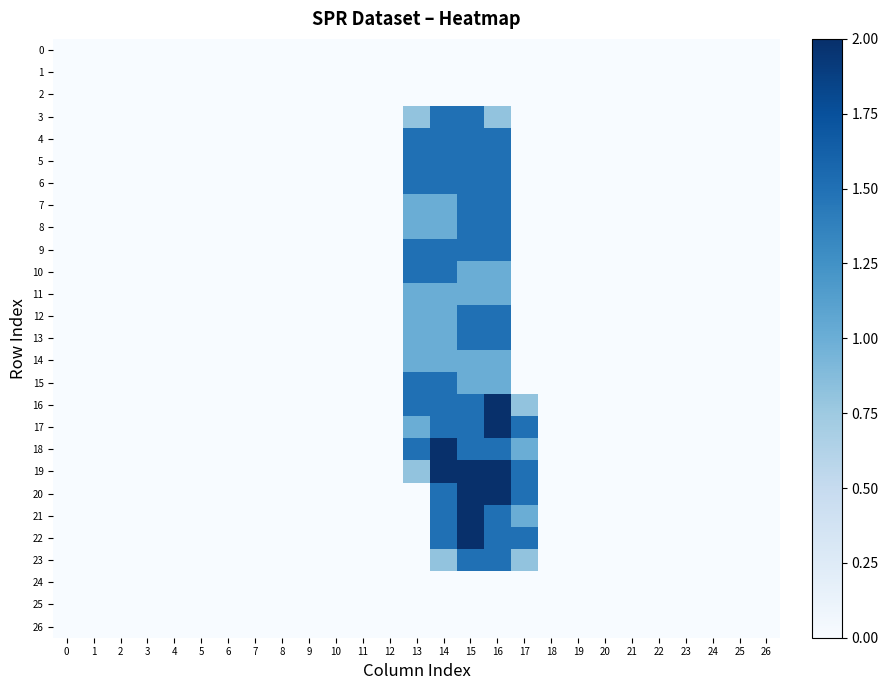

Reading left to right, list all the values displayed in this chart.

0: 0=0.0	1=0.0	2=0.0	3=0.0	4=0.0	5=0.0	6=0.0	7=0.0	8=0.0	9=0.0	10=0.0	11=0.0	12=0.0	13=0.0	14=0.0	15=0.0	16=0.0	17=0.0	18=0.0	19=0.0	20=0.0	21=0.0	22=0.0	23=0.0	24=0.0	25=0.0	26=0.0
1: 0=0.0	1=0.0	2=0.0	3=0.0	4=0.0	5=0.0	6=0.0	7=0.0	8=0.0	9=0.0	10=0.0	11=0.0	12=0.0	13=0.0	14=0.0	15=0.0	16=0.0	17=0.0	18=0.0	19=0.0	20=0.0	21=0.0	22=0.0	23=0.0	24=0.0	25=0.0	26=0.0
2: 0=0.0	1=0.0	2=0.0	3=0.0	4=0.0	5=0.0	6=0.0	7=0.0	8=0.0	9=0.0	10=0.0	11=0.0	12=0.0	13=0.0	14=0.0	15=0.0	16=0.0	17=0.0	18=0.0	19=0.0	20=0.0	21=0.0	22=0.0	23=0.0	24=0.0	25=0.0	26=0.0
3: 0=0.0	1=0.0	2=0.0	3=0.0	4=0.0	5=0.0	6=0.0	7=0.0	8=0.0	9=0.0	10=0.0	11=0.0	12=0.0	13=0.8	14=1.5	15=1.5	16=0.8	17=0.0	18=0.0	19=0.0	20=0.0	21=0.0	22=0.0	23=0.0	24=0.0	25=0.0	26=0.0
4: 0=0.0	1=0.0	2=0.0	3=0.0	4=0.0	5=0.0	6=0.0	7=0.0	8=0.0	9=0.0	10=0.0	11=0.0	12=0.0	13=1.5	14=1.5	15=1.5	16=1.5	17=0.0	18=0.0	19=0.0	20=0.0	21=0.0	22=0.0	23=0.0	24=0.0	25=0.0	26=0.0
5: 0=0.0	1=0.0	2=0.0	3=0.0	4=0.0	5=0.0	6=0.0	7=0.0	8=0.0	9=0.0	10=0.0	11=0.0	12=0.0	13=1.5	14=1.5	15=1.5	16=1.5	17=0.0	18=0.0	19=0.0	20=0.0	21=0.0	22=0.0	23=0.0	24=0.0	25=0.0	26=0.0
6: 0=0.0	1=0.0	2=0.0	3=0.0	4=0.0	5=0.0	6=0.0	7=0.0	8=0.0	9=0.0	10=0.0	11=0.0	12=0.0	13=1.5	14=1.5	15=1.5	16=1.5	17=0.0	18=0.0	19=0.0	20=0.0	21=0.0	22=0.0	23=0.0	24=0.0	25=0.0	26=0.0
7: 0=0.0	1=0.0	2=0.0	3=0.0	4=0.0	5=0.0	6=0.0	7=0.0	8=0.0	9=0.0	10=0.0	11=0.0	12=0.0	13=1.0	14=1.0	15=1.5	16=1.5	17=0.0	18=0.0	19=0.0	20=0.0	21=0.0	22=0.0	23=0.0	24=0.0	25=0.0	26=0.0
8: 0=0.0	1=0.0	2=0.0	3=0.0	4=0.0	5=0.0	6=0.0	7=0.0	8=0.0	9=0.0	10=0.0	11=0.0	12=0.0	13=1.0	14=1.0	15=1.5	16=1.5	17=0.0	18=0.0	19=0.0	20=0.0	21=0.0	22=0.0	23=0.0	24=0.0	25=0.0	26=0.0
9: 0=0.0	1=0.0	2=0.0	3=0.0	4=0.0	5=0.0	6=0.0	7=0.0	8=0.0	9=0.0	10=0.0	11=0.0	12=0.0	13=1.5	14=1.5	15=1.5	16=1.5	17=0.0	18=0.0	19=0.0	20=0.0	21=0.0	22=0.0	23=0.0	24=0.0	25=0.0	26=0.0
10: 0=0.0	1=0.0	2=0.0	3=0.0	4=0.0	5=0.0	6=0.0	7=0.0	8=0.0	9=0.0	10=0.0	11=0.0	12=0.0	13=1.5	14=1.5	15=1.0	16=1.0	17=0.0	18=0.0	19=0.0	20=0.0	21=0.0	22=0.0	23=0.0	24=0.0	25=0.0	26=0.0
11: 0=0.0	1=0.0	2=0.0	3=0.0	4=0.0	5=0.0	6=0.0	7=0.0	8=0.0	9=0.0	10=0.0	11=0.0	12=0.0	13=1.0	14=1.0	15=1.0	16=1.0	17=0.0	18=0.0	19=0.0	20=0.0	21=0.0	22=0.0	23=0.0	24=0.0	25=0.0	26=0.0
12: 0=0.0	1=0.0	2=0.0	3=0.0	4=0.0	5=0.0	6=0.0	7=0.0	8=0.0	9=0.0	10=0.0	11=0.0	12=0.0	13=1.0	14=1.0	15=1.5	16=1.5	17=0.0	18=0.0	19=0.0	20=0.0	21=0.0	22=0.0	23=0.0	24=0.0	25=0.0	26=0.0
13: 0=0.0	1=0.0	2=0.0	3=0.0	4=0.0	5=0.0	6=0.0	7=0.0	8=0.0	9=0.0	10=0.0	11=0.0	12=0.0	13=1.0	14=1.0	15=1.5	16=1.5	17=0.0	18=0.0	19=0.0	20=0.0	21=0.0	22=0.0	23=0.0	24=0.0	25=0.0	26=0.0
14: 0=0.0	1=0.0	2=0.0	3=0.0	4=0.0	5=0.0	6=0.0	7=0.0	8=0.0	9=0.0	10=0.0	11=0.0	12=0.0	13=1.0	14=1.0	15=1.0	16=1.0	17=0.0	18=0.0	19=0.0	20=0.0	21=0.0	22=0.0	23=0.0	24=0.0	25=0.0	26=0.0
15: 0=0.0	1=0.0	2=0.0	3=0.0	4=0.0	5=0.0	6=0.0	7=0.0	8=0.0	9=0.0	10=0.0	11=0.0	12=0.0	13=1.5	14=1.5	15=1.0	16=1.0	17=0.0	18=0.0	19=0.0	20=0.0	21=0.0	22=0.0	23=0.0	24=0.0	25=0.0	26=0.0
16: 0=0.0	1=0.0	2=0.0	3=0.0	4=0.0	5=0.0	6=0.0	7=0.0	8=0.0	9=0.0	10=0.0	11=0.0	12=0.0	13=1.5	14=1.5	15=1.5	16=2.0	17=0.8	18=0.0	19=0.0	20=0.0	21=0.0	22=0.0	23=0.0	24=0.0	25=0.0	26=0.0
17: 0=0.0	1=0.0	2=0.0	3=0.0	4=0.0	5=0.0	6=0.0	7=0.0	8=0.0	9=0.0	10=0.0	11=0.0	12=0.0	13=1.0	14=1.5	15=1.5	16=2.0	17=1.5	18=0.0	19=0.0	20=0.0	21=0.0	22=0.0	23=0.0	24=0.0	25=0.0	26=0.0
18: 0=0.0	1=0.0	2=0.0	3=0.0	4=0.0	5=0.0	6=0.0	7=0.0	8=0.0	9=0.0	10=0.0	11=0.0	12=0.0	13=1.5	14=2.0	15=1.5	16=1.5	17=1.0	18=0.0	19=0.0	20=0.0	21=0.0	22=0.0	23=0.0	24=0.0	25=0.0	26=0.0
19: 0=0.0	1=0.0	2=0.0	3=0.0	4=0.0	5=0.0	6=0.0	7=0.0	8=0.0	9=0.0	10=0.0	11=0.0	12=0.0	13=0.8	14=2.0	15=2.0	16=2.0	17=1.5	18=0.0	19=0.0	20=0.0	21=0.0	22=0.0	23=0.0	24=0.0	25=0.0	26=0.0
20: 0=0.0	1=0.0	2=0.0	3=0.0	4=0.0	5=0.0	6=0.0	7=0.0	8=0.0	9=0.0	10=0.0	11=0.0	12=0.0	13=0.0	14=1.5	15=2.0	16=2.0	17=1.5	18=0.0	19=0.0	20=0.0	21=0.0	22=0.0	23=0.0	24=0.0	25=0.0	26=0.0
21: 0=0.0	1=0.0	2=0.0	3=0.0	4=0.0	5=0.0	6=0.0	7=0.0	8=0.0	9=0.0	10=0.0	11=0.0	12=0.0	13=0.0	14=1.5	15=2.0	16=1.5	17=1.0	18=0.0	19=0.0	20=0.0	21=0.0	22=0.0	23=0.0	24=0.0	25=0.0	26=0.0
22: 0=0.0	1=0.0	2=0.0	3=0.0	4=0.0	5=0.0	6=0.0	7=0.0	8=0.0	9=0.0	10=0.0	11=0.0	12=0.0	13=0.0	14=1.5	15=2.0	16=1.5	17=1.5	18=0.0	19=0.0	20=0.0	21=0.0	22=0.0	23=0.0	24=0.0	25=0.0	26=0.0
23: 0=0.0	1=0.0	2=0.0	3=0.0	4=0.0	5=0.0	6=0.0	7=0.0	8=0.0	9=0.0	10=0.0	11=0.0	12=0.0	13=0.0	14=0.8	15=1.5	16=1.5	17=0.8	18=0.0	19=0.0	20=0.0	21=0.0	22=0.0	23=0.0	24=0.0	25=0.0	26=0.0
24: 0=0.0	1=0.0	2=0.0	3=0.0	4=0.0	5=0.0	6=0.0	7=0.0	8=0.0	9=0.0	10=0.0	11=0.0	12=0.0	13=0.0	14=0.0	15=0.0	16=0.0	17=0.0	18=0.0	19=0.0	20=0.0	21=0.0	22=0.0	23=0.0	24=0.0	25=0.0	26=0.0
25: 0=0.0	1=0.0	2=0.0	3=0.0	4=0.0	5=0.0	6=0.0	7=0.0	8=0.0	9=0.0	10=0.0	11=0.0	12=0.0	13=0.0	14=0.0	15=0.0	16=0.0	17=0.0	18=0.0	19=0.0	20=0.0	21=0.0	22=0.0	23=0.0	24=0.0	25=0.0	26=0.0
26: 0=0.0	1=0.0	2=0.0	3=0.0	4=0.0	5=0.0	6=0.0	7=0.0	8=0.0	9=0.0	10=0.0	11=0.0	12=0.0	13=0.0	14=0.0	15=0.0	16=0.0	17=0.0	18=0.0	19=0.0	20=0.0	21=0.0	22=0.0	23=0.0	24=0.0	25=0.0	26=0.0